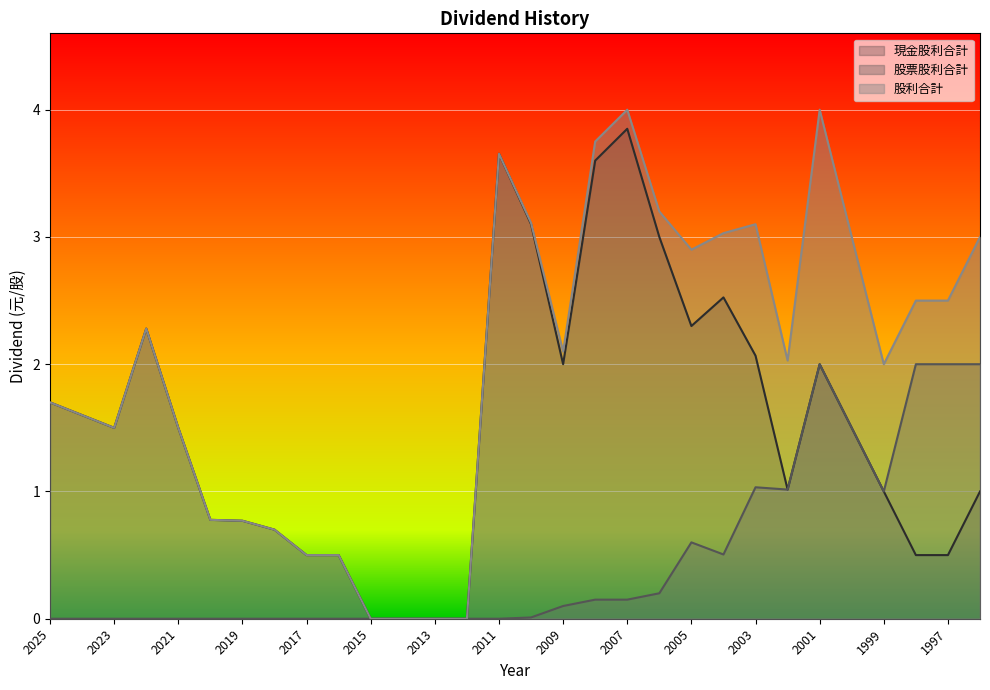

Which series has the largest total across all categories?

股利合計